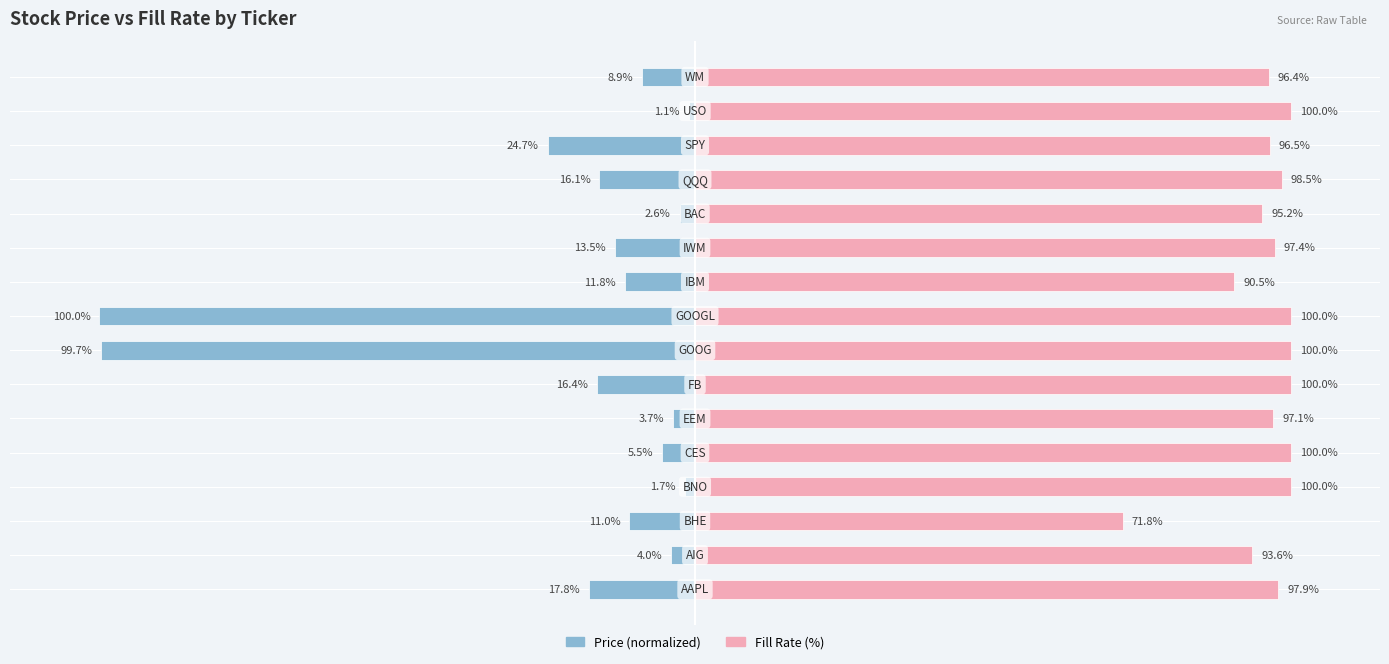

Rank the series at 8 from lowest to highest value.

Price (normalized), Fill Rate (%)